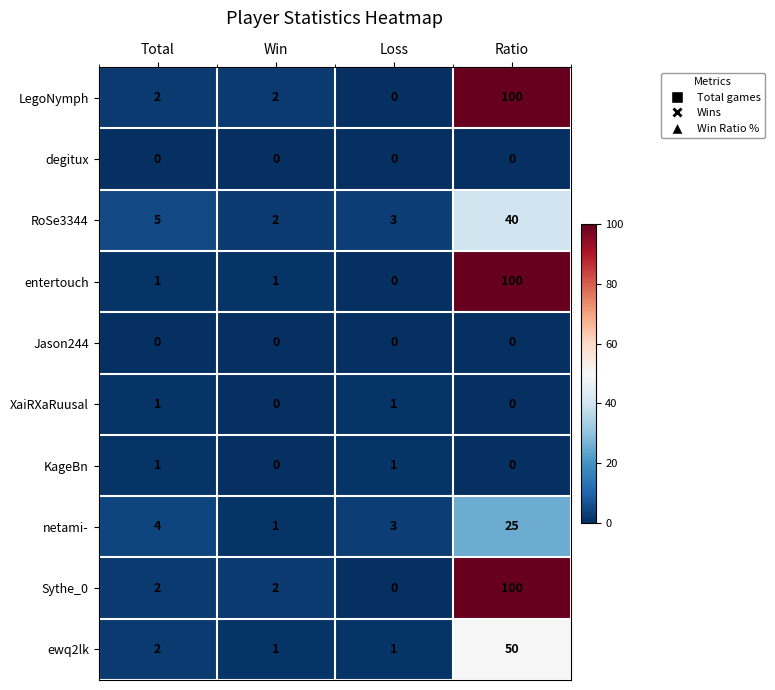

What is the approximate value of ewq2lk at Ratio, to the nearest 10?

50